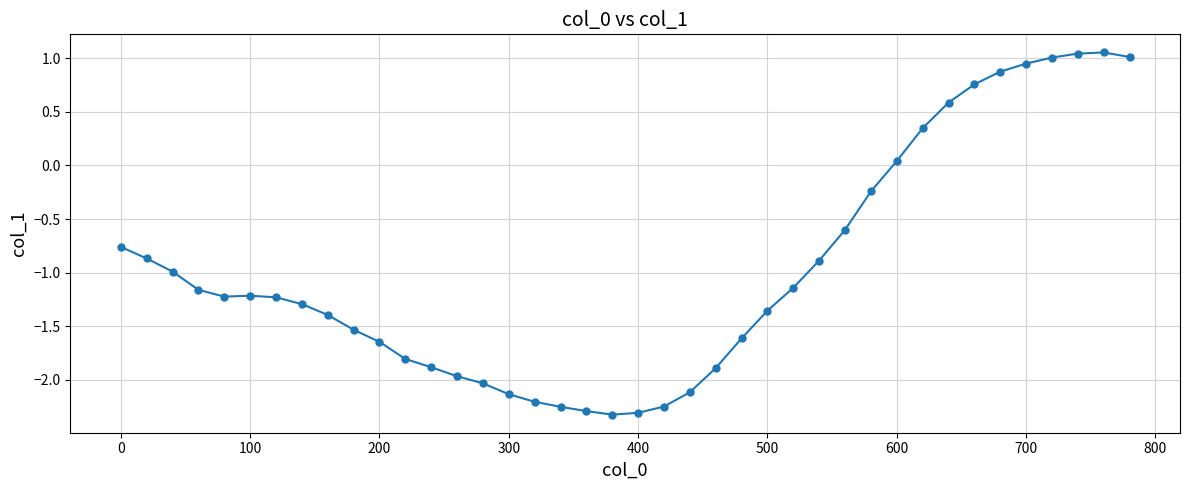

What is the average value?

-1.0